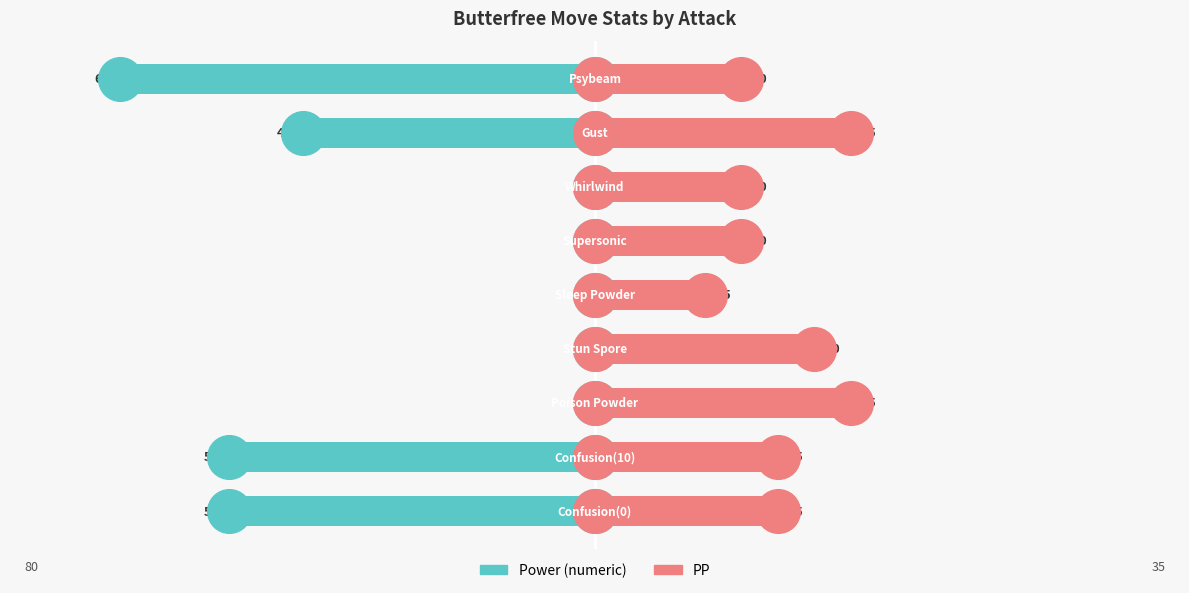

What is the total value across all series at 0?

-25